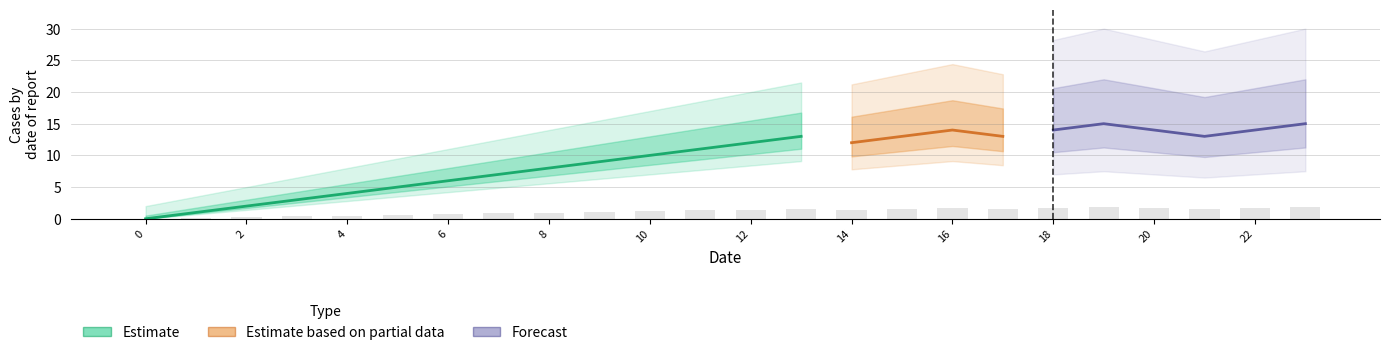

What is the label of the 22nd bar from the left?

21